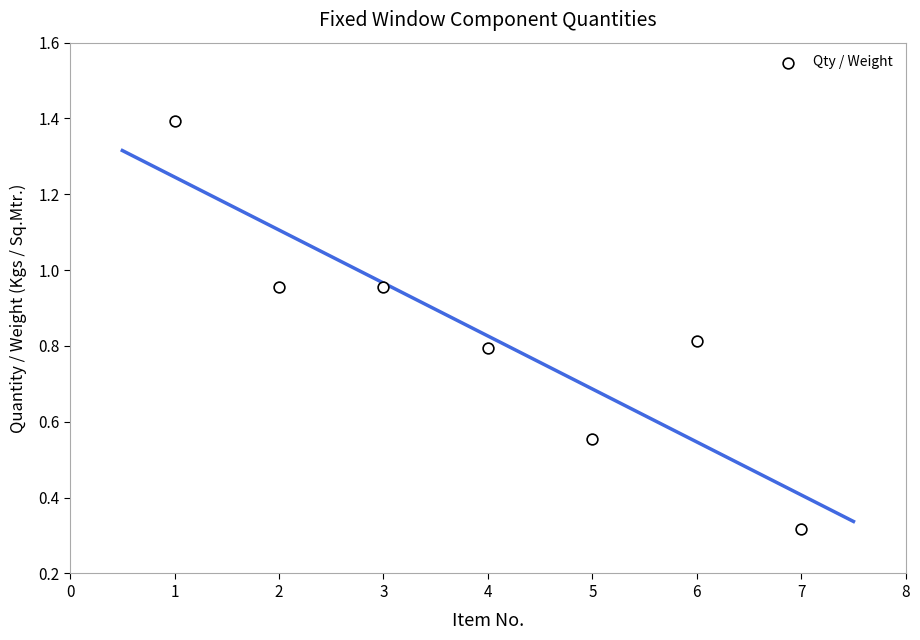

What is the average X value?

4.0